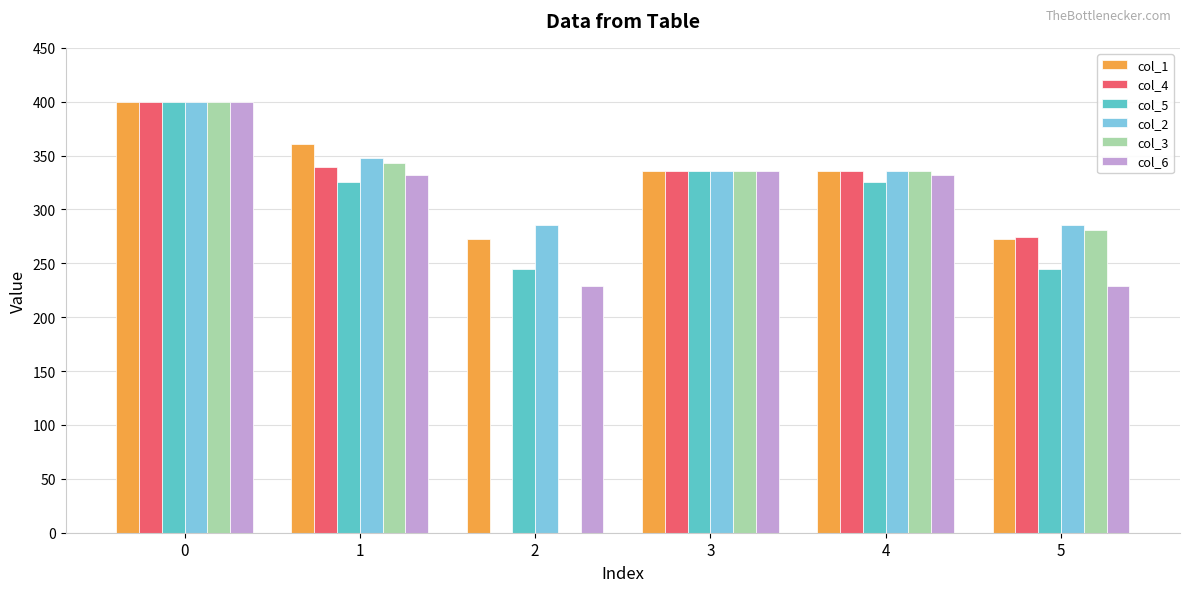

What are all the series names shown in the legend?

col_1, col_4, col_5, col_2, col_3, col_6